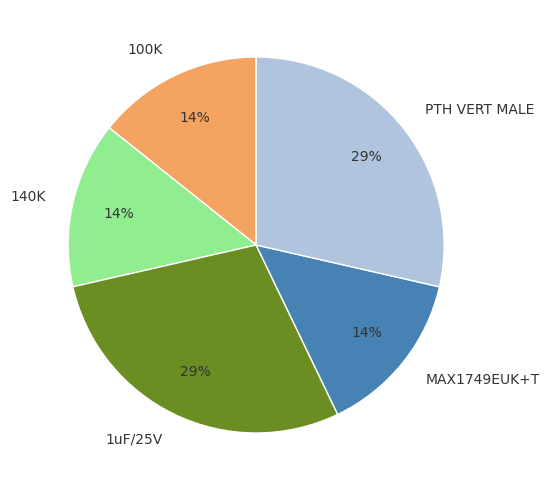

To the nearest percent, what is the average slice percentage?

20%